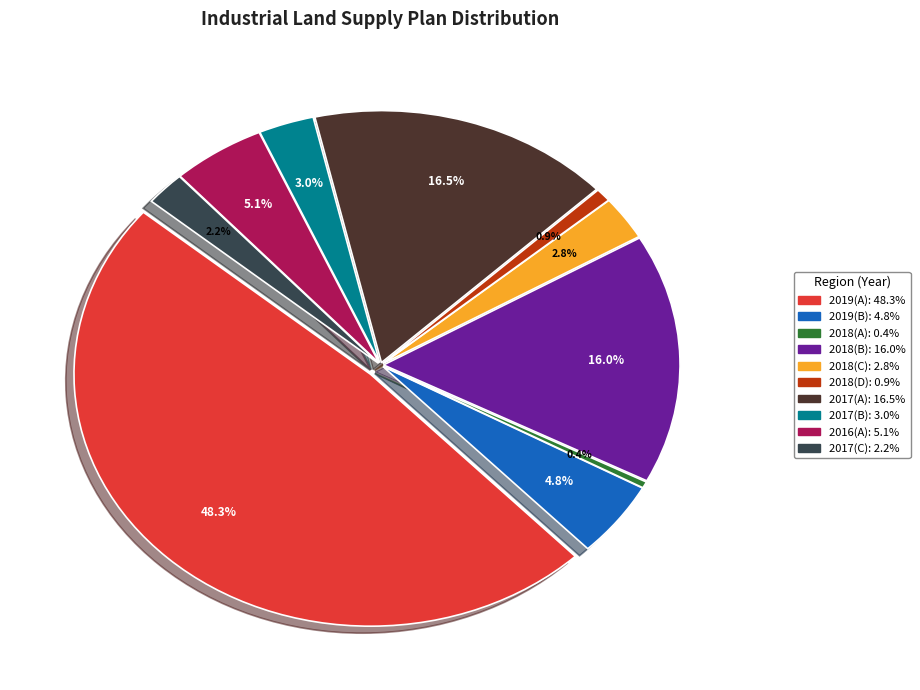

Is there any slice that represents more than half of the pie?

No